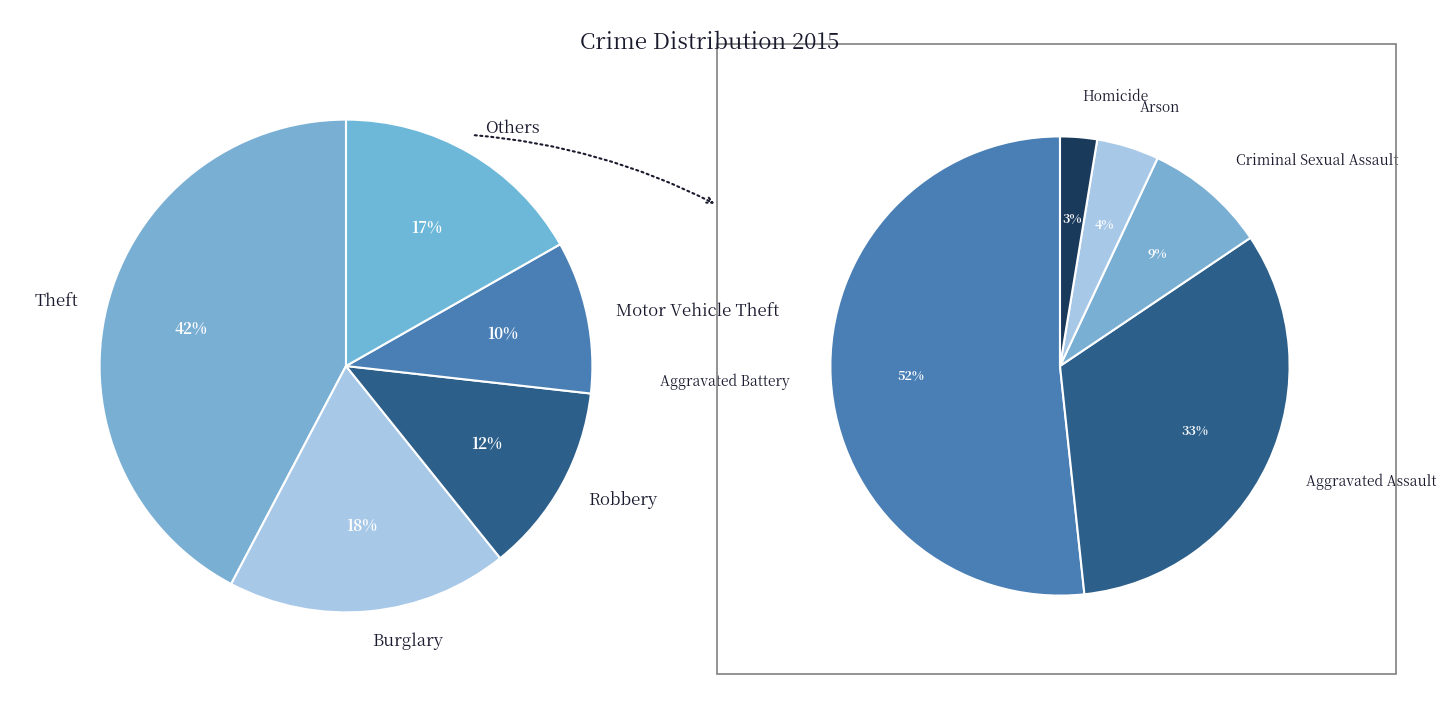

Between Homicide and Aggravated Battery, which is larger?

Aggravated Battery